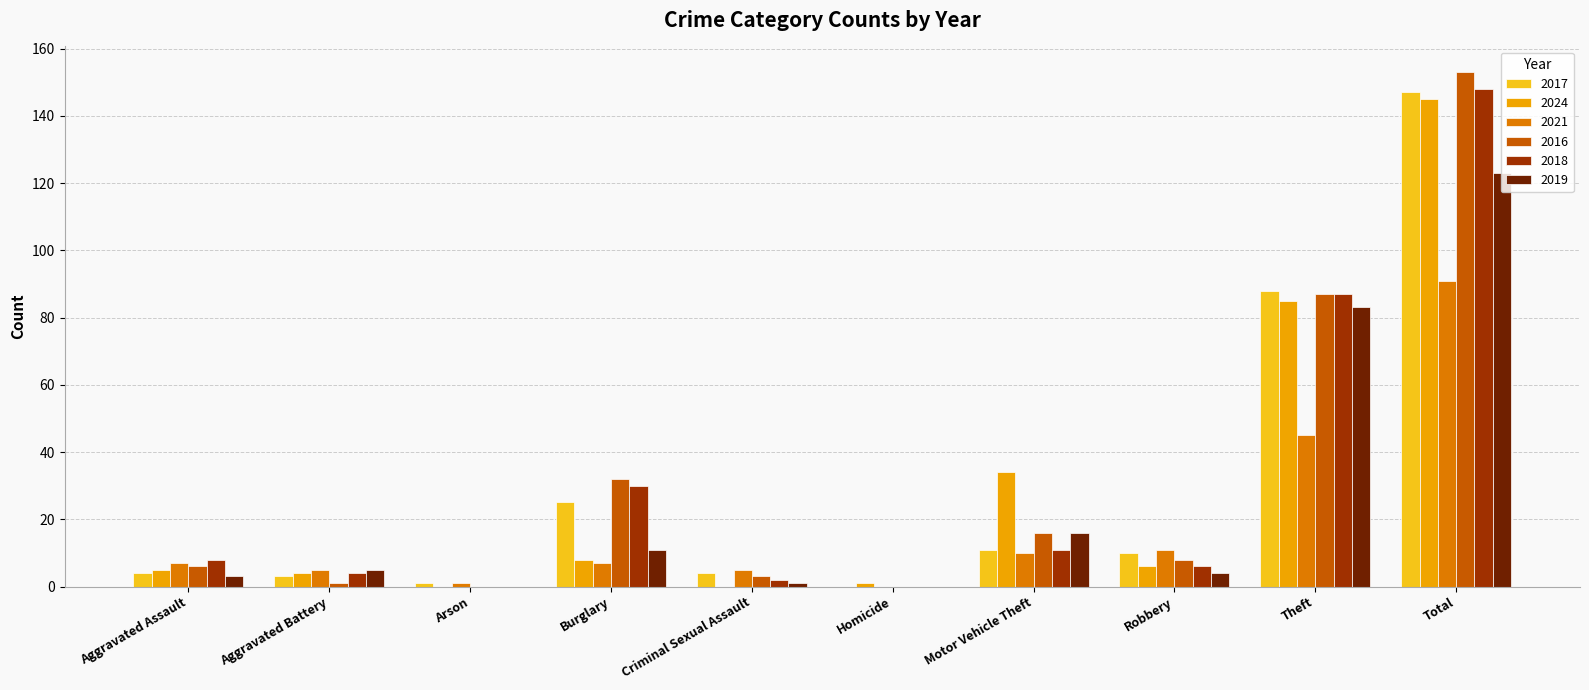

How many values in 2021 are above zero?

9